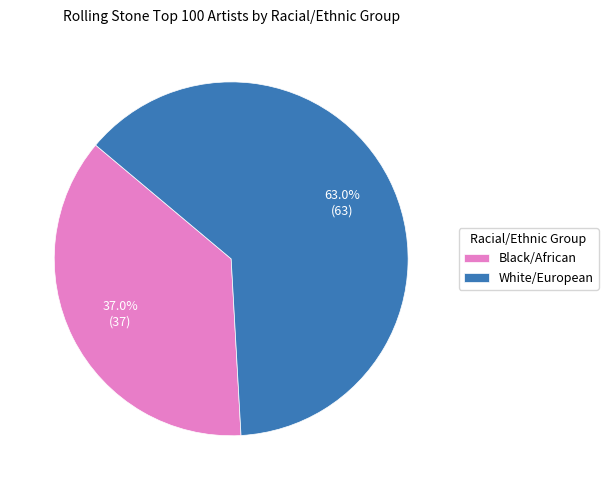

Count the number of slices in the pie.

2